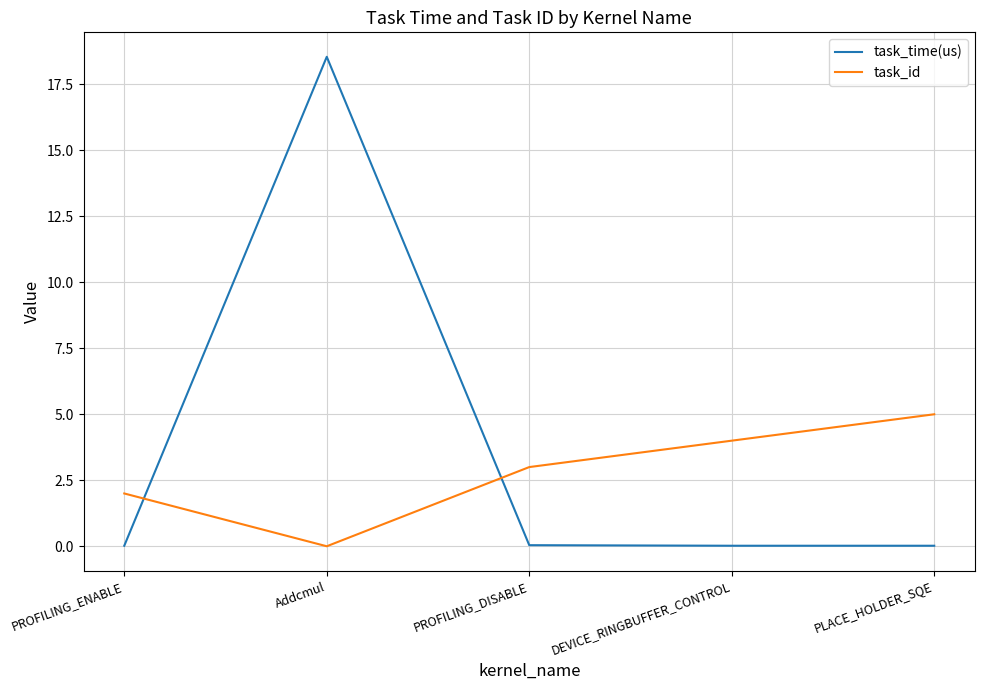

Which series changed the most between Addcmul and PROFILING_DISABLE?

task_time(us)